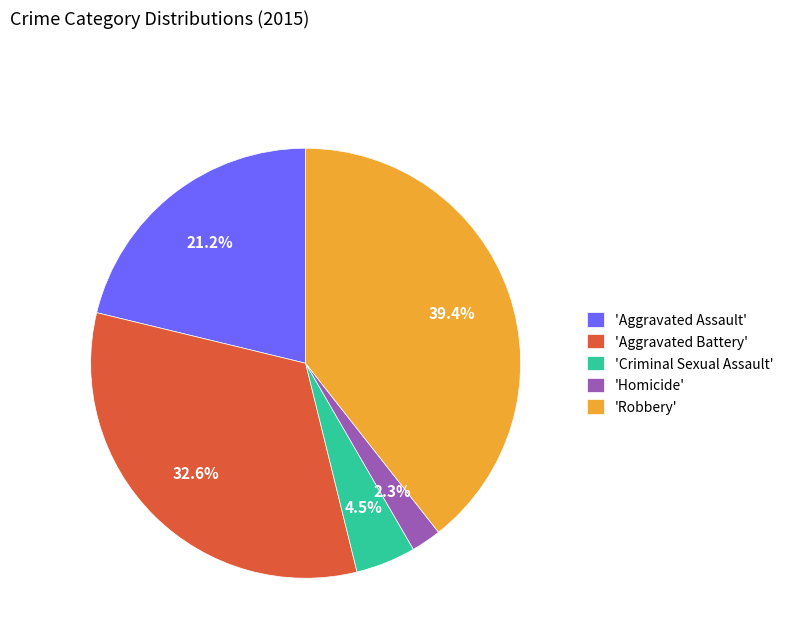

Is there a majority slice in this chart?

No